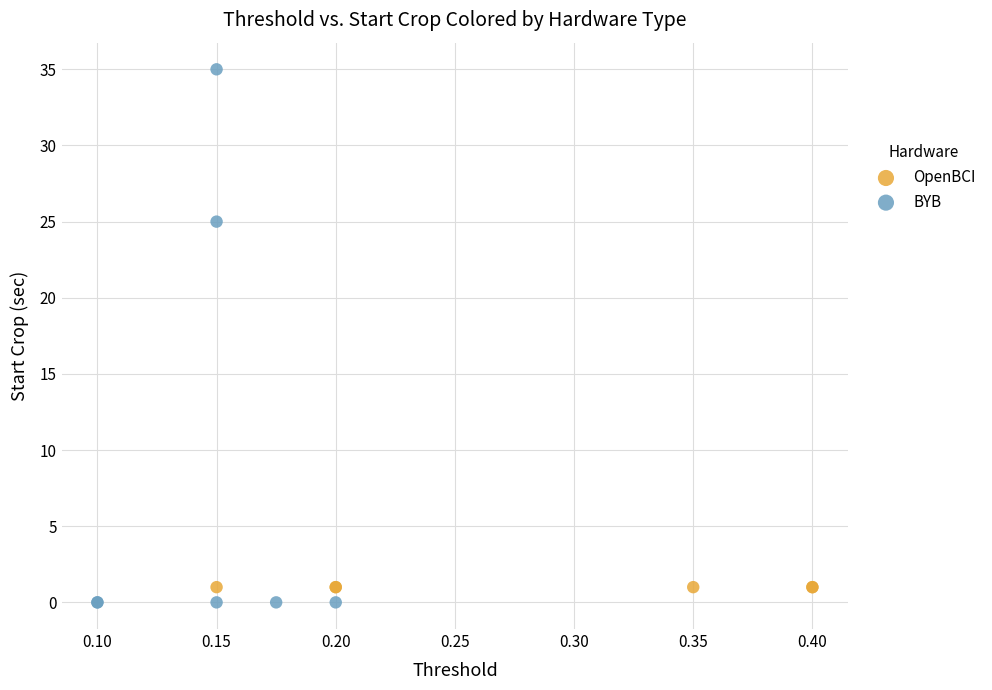

Which series reaches the maximum Y coordinate?

BYB